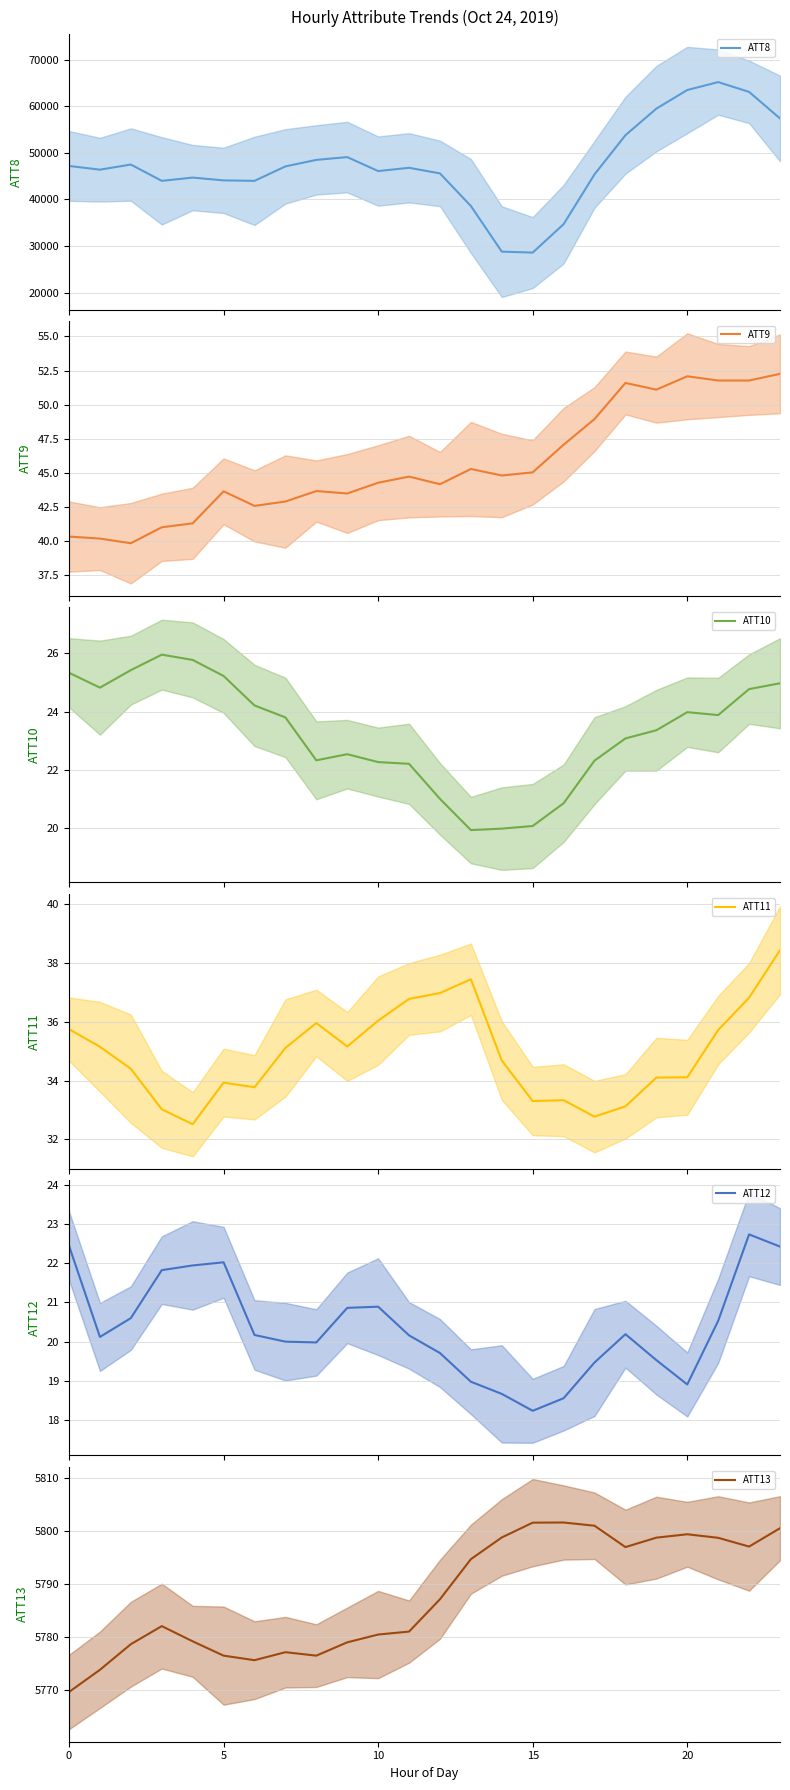

What is the label of the 12th point from the left?

11